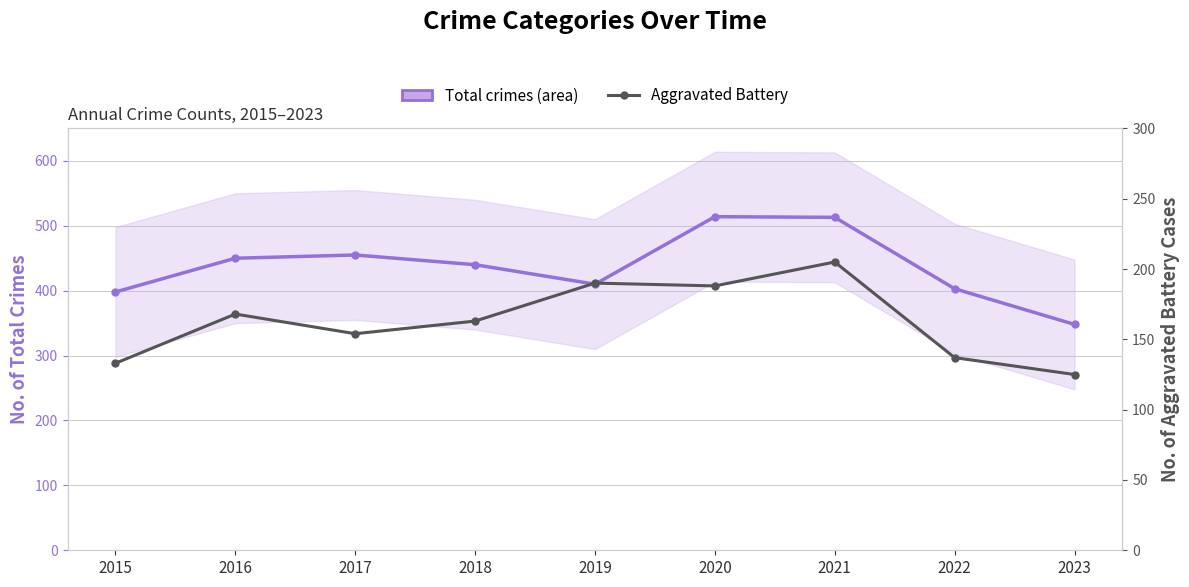

What is the highest value of the Aggravated Battery series?

205